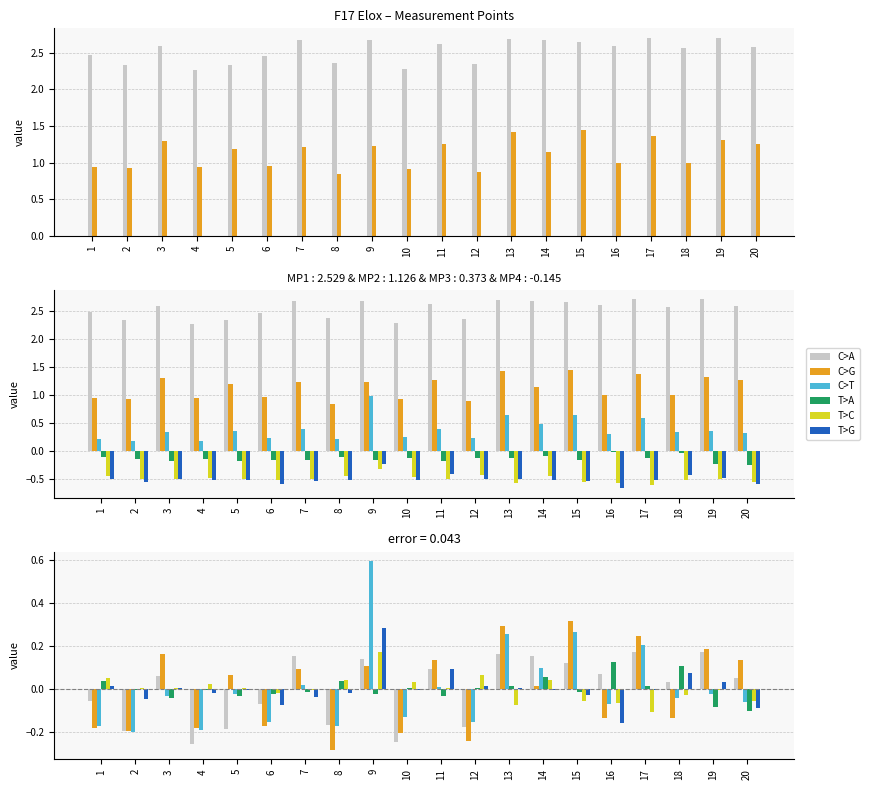

How many negative values does the MP1 series have?

8